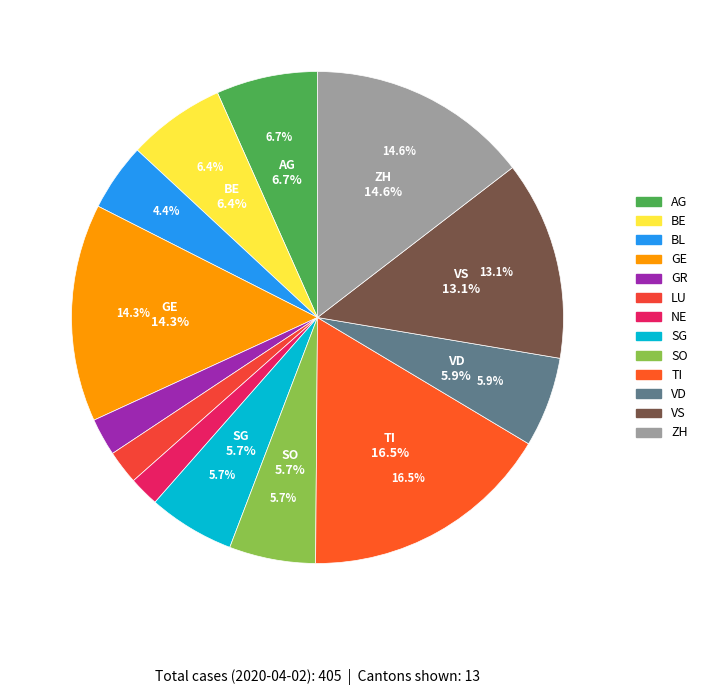

Is it true that GR is 1% of the pie?

False